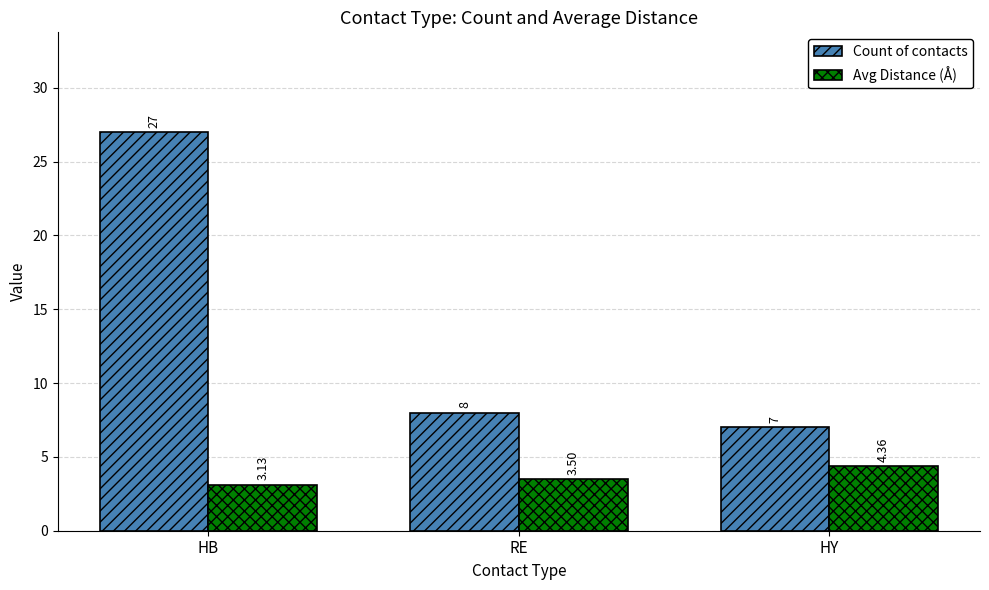

Which series changed the most between HB and HY?

Count of contacts